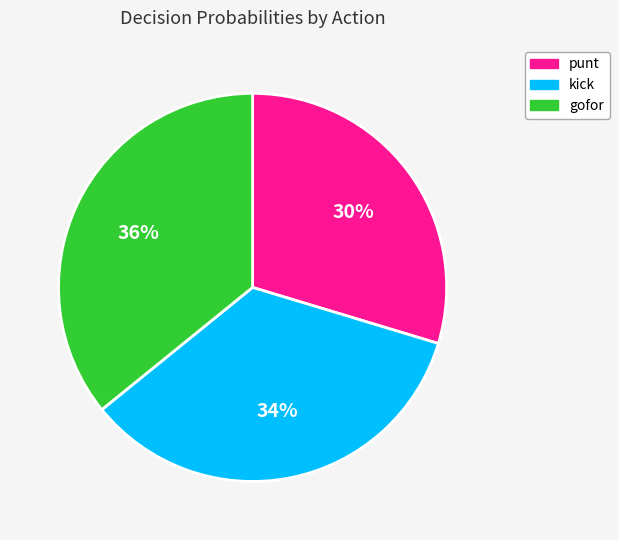

To the nearest percent, what is the average slice percentage?

33%